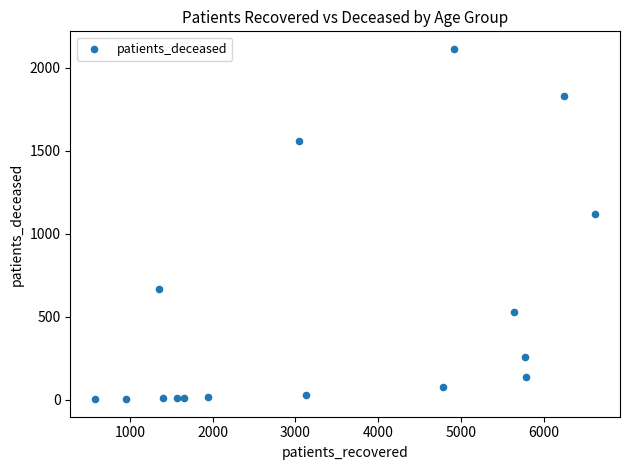

What is the range of X values (max minus min)?

6035